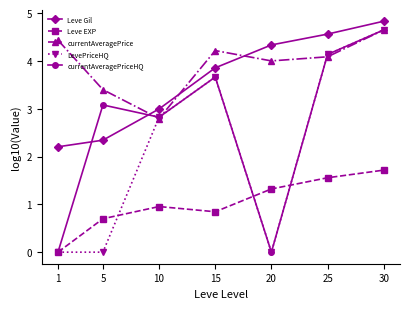

Count the number of data series in this chart.

5